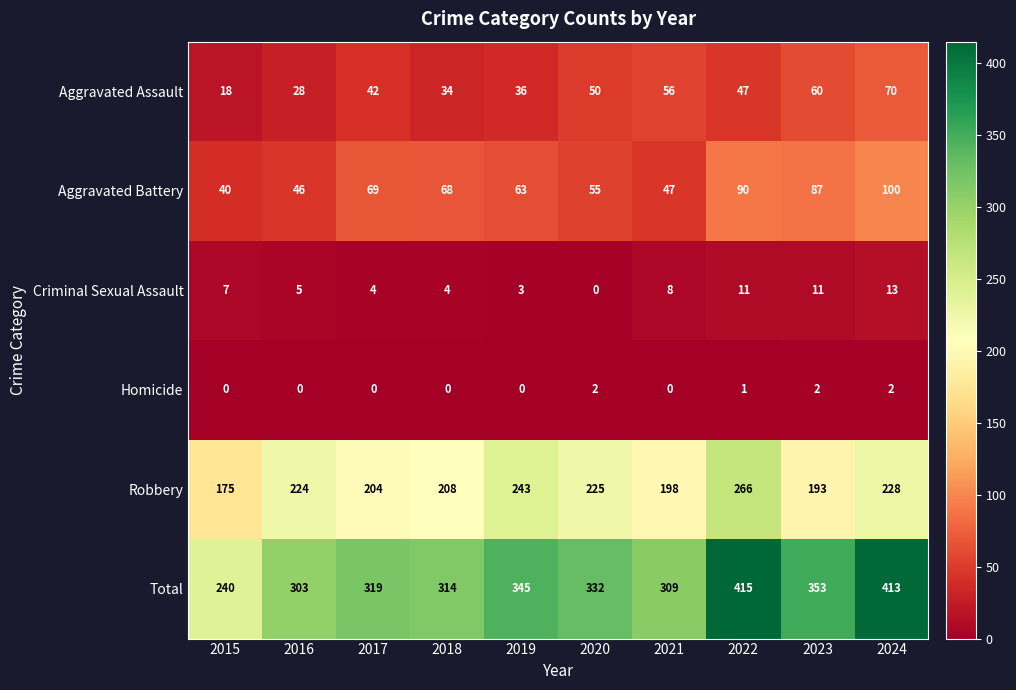

Read the Total value at 2022.

415